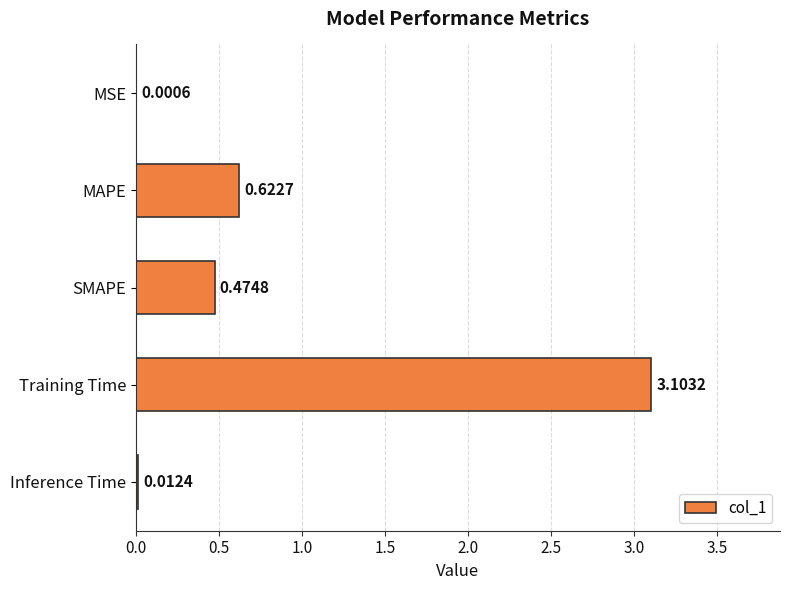

What is the change in value from MSE to SMAPE?

+0.5